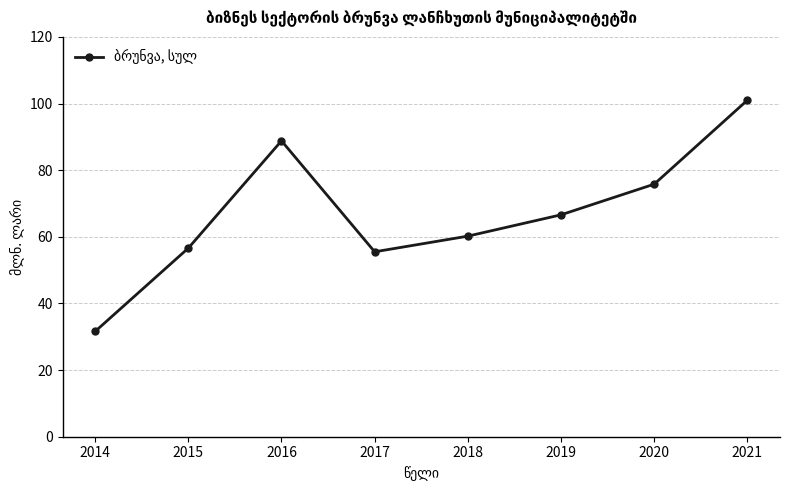

At which category does the chart reach its minimum across all series?

2014